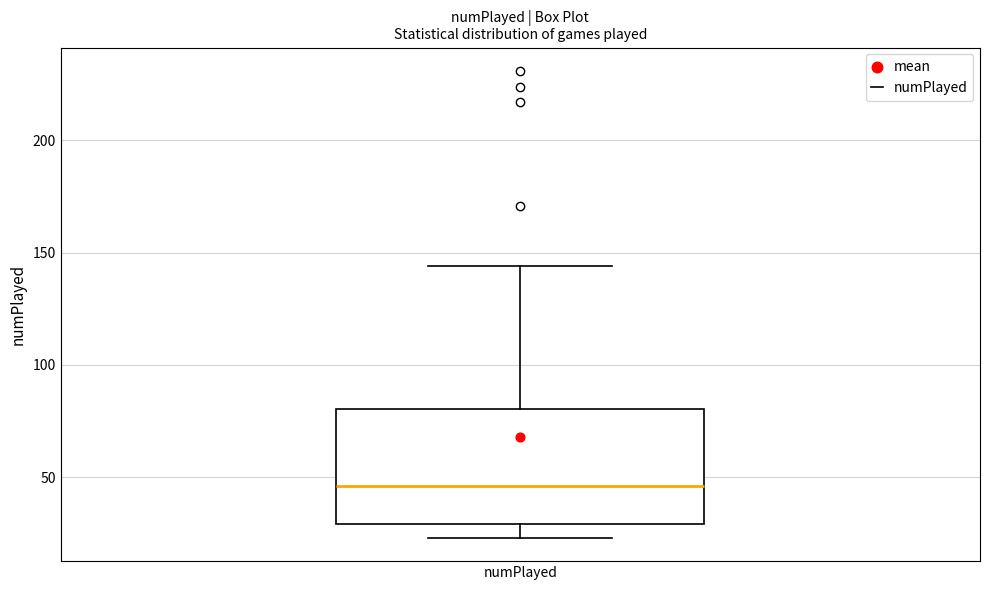

Transcribe this box plot: give where the median line is, the range the box spans, and where the two whiskers end, as read against the y-axis. The values are not printed on the chart, so give them approximately, as read against the axis.

median 45, box 30 to 80, whiskers 25 to 145